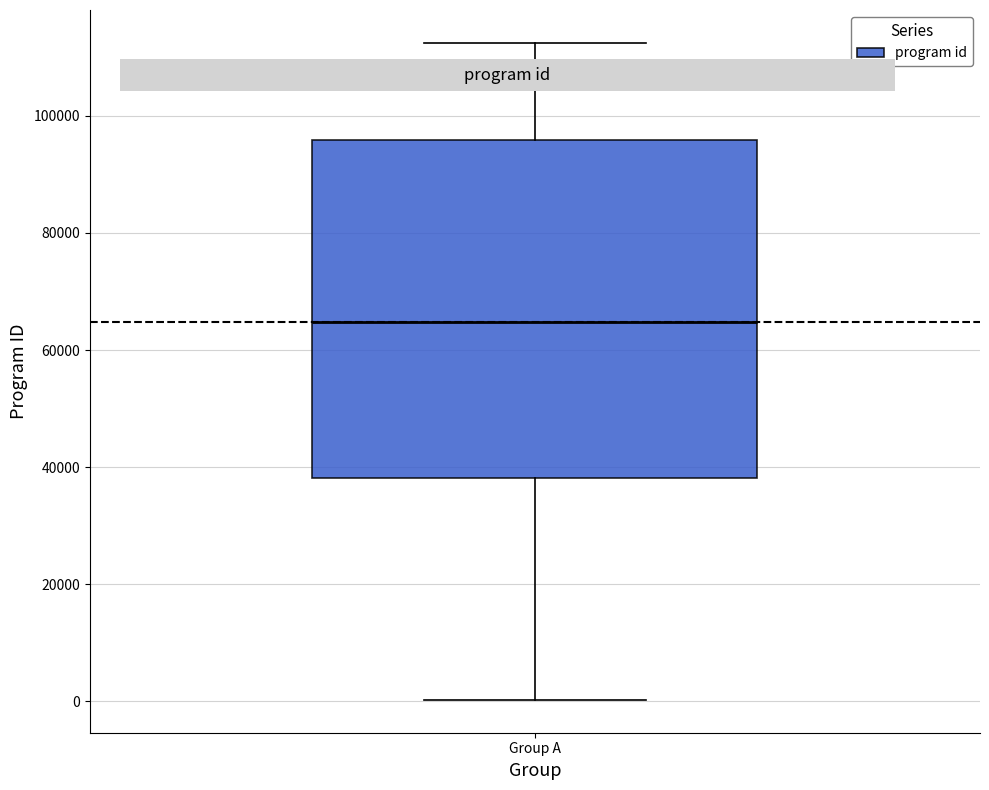

Read this box plot against the y-axis: the position of the median line, the range covered by the box, and the ends of both whiskers. The values are not printed on the chart, so give them approximately, as read against the axis.

median 64000, box 38000 to 96000, whiskers 0 to 112000